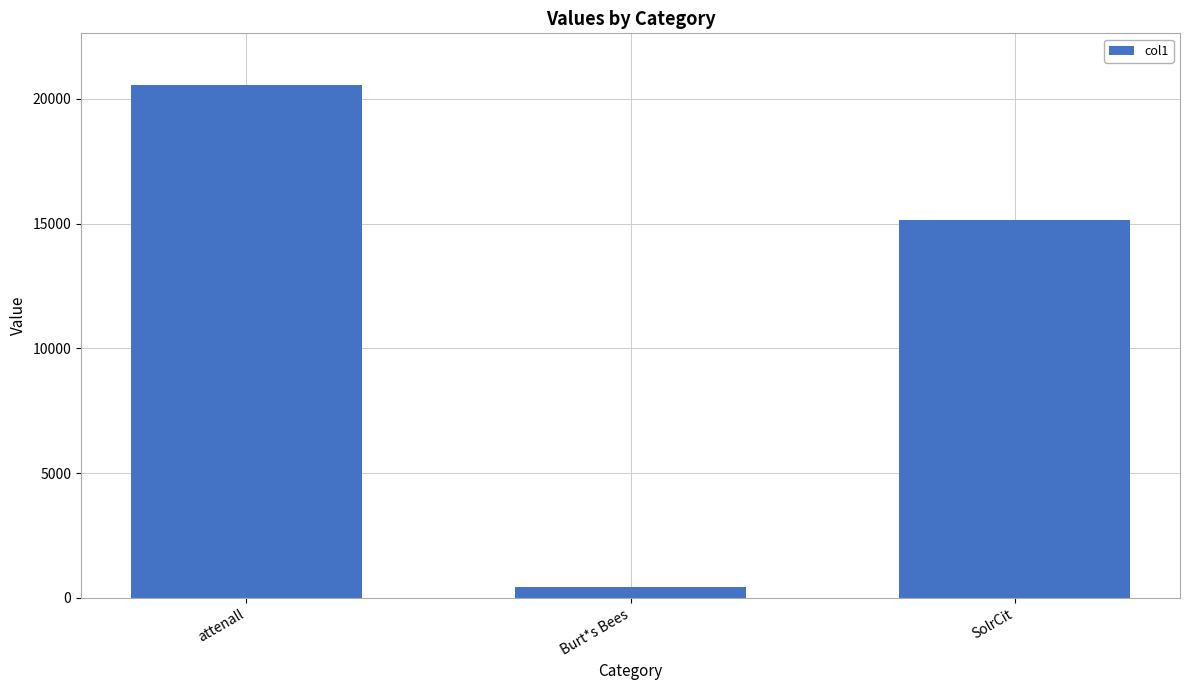

What is the change in value from attenall to Burt*s Bees?

-20124.9